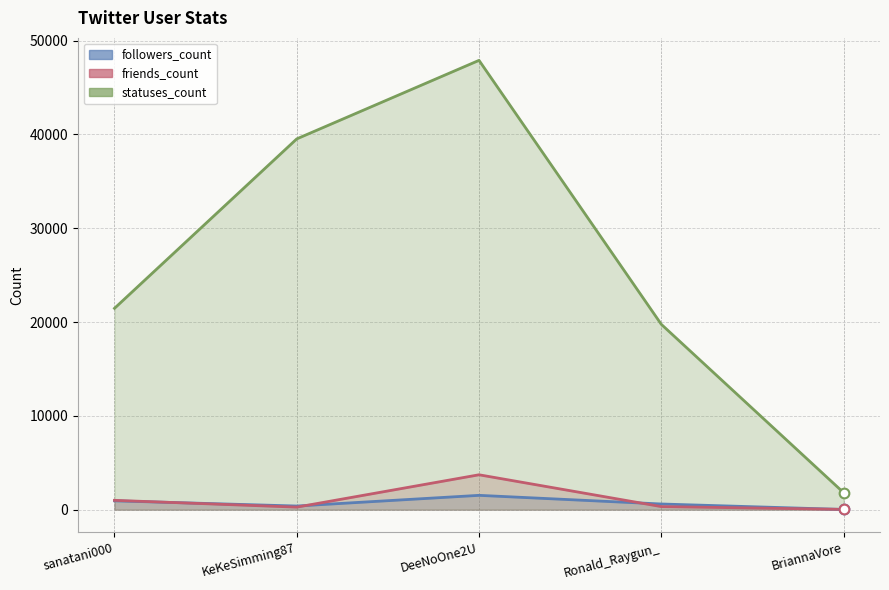

Which category has the highest value in the statuses_count series?

DeeNoOne2U